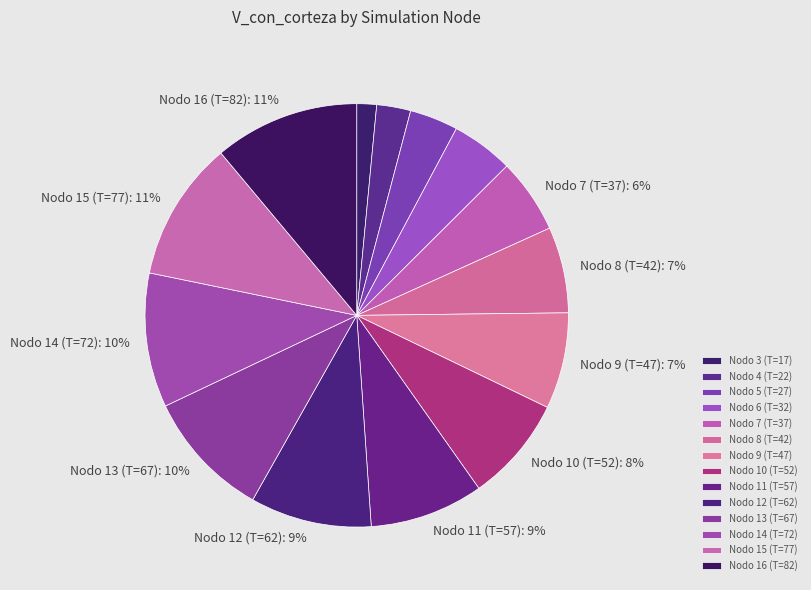

Approximately how many times larger is the value at Nodo 9 (T=47) compared to Nodo 12 (T=62)?

0.8